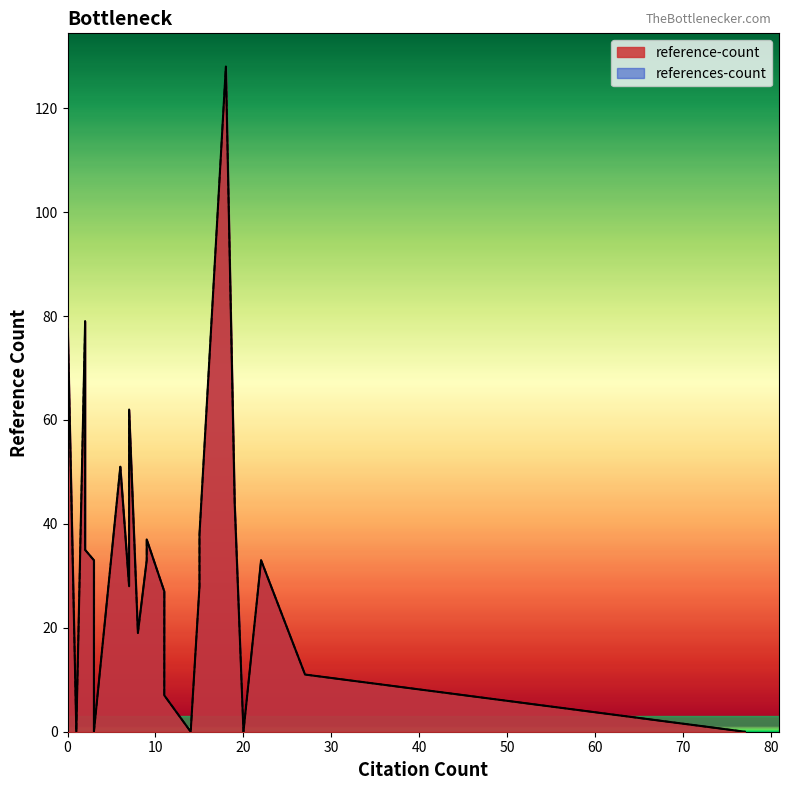

What is the approximate value of references-count at 29?

37